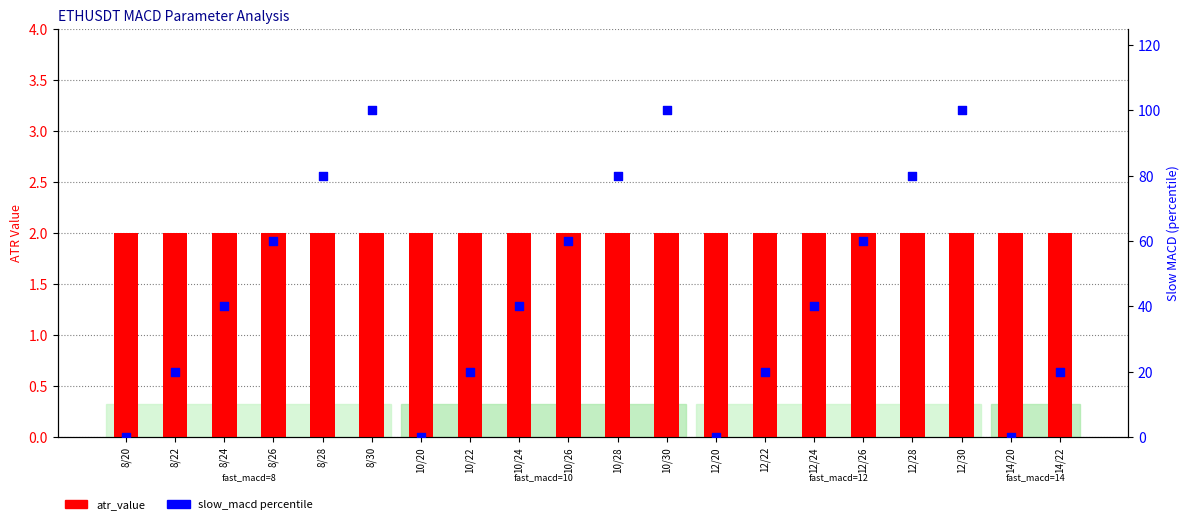

What are all the series names shown in the legend?

atr_value, slow_macd (percentile)